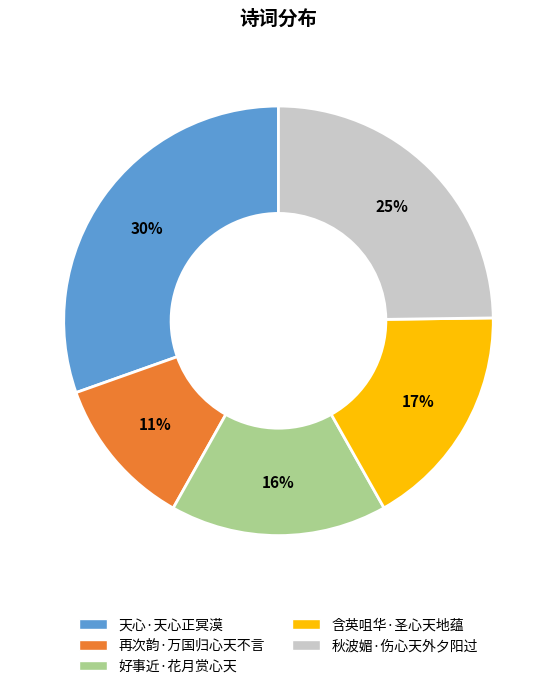

Combined, do 含英咀华·圣心天地蕴 and 天心·天心正冥漠 account for over 50%?

No